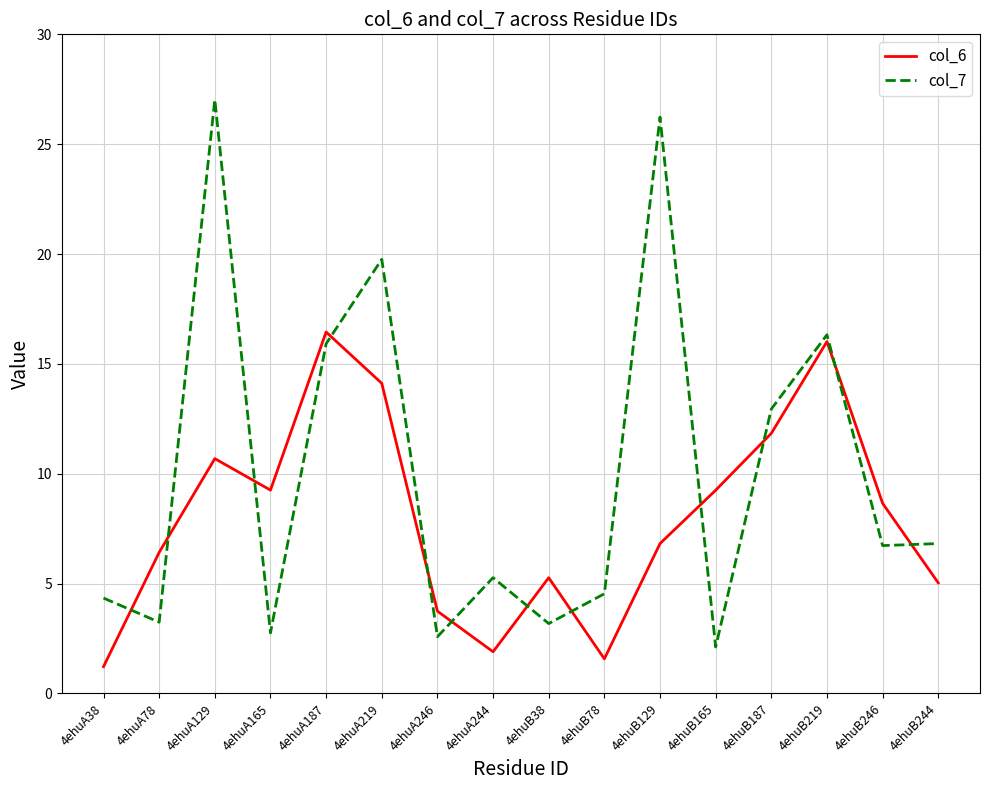

Which series has the widest spread of values?

col_7